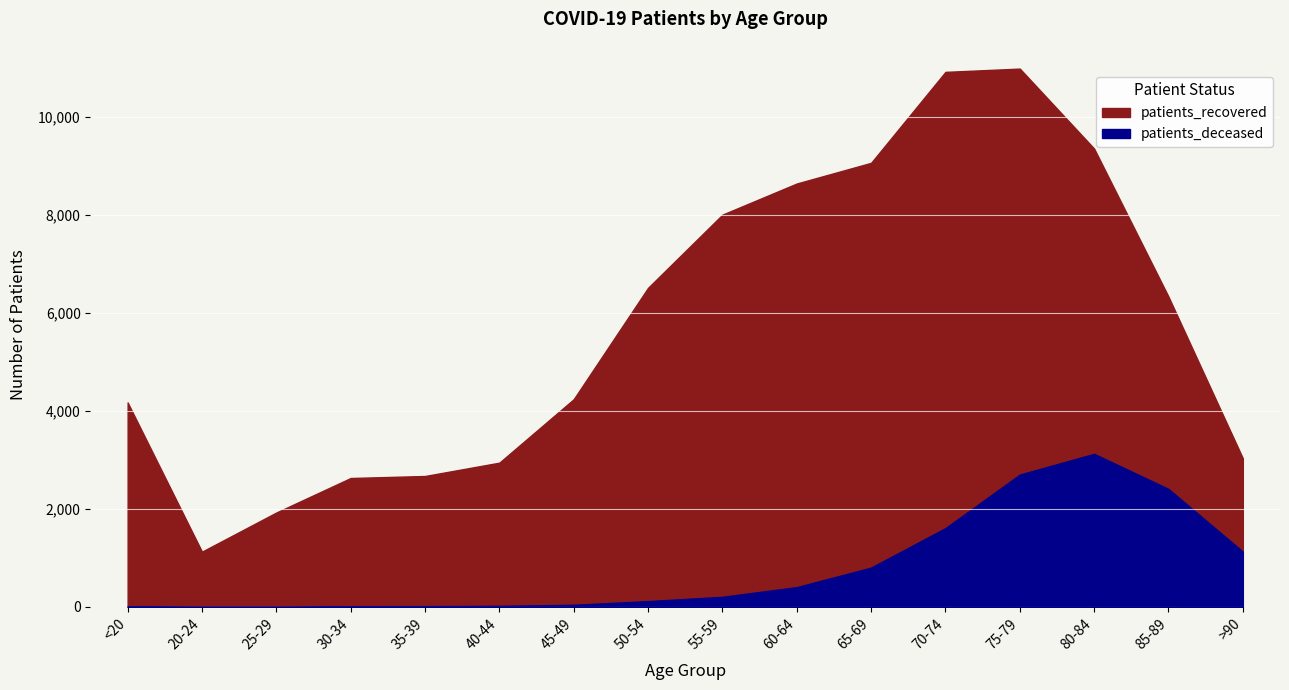

What is the value of the patients_deceased point at the 5th from the left?

17